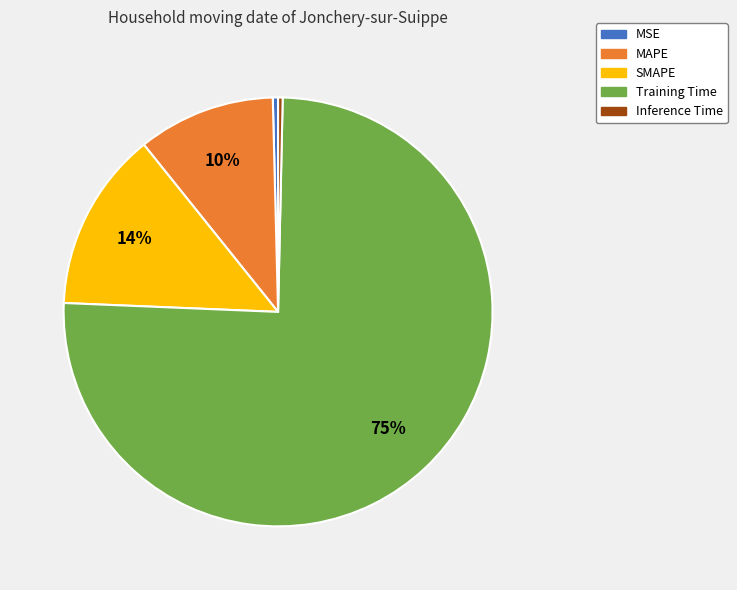

Between MSE and SMAPE, which is larger?

SMAPE